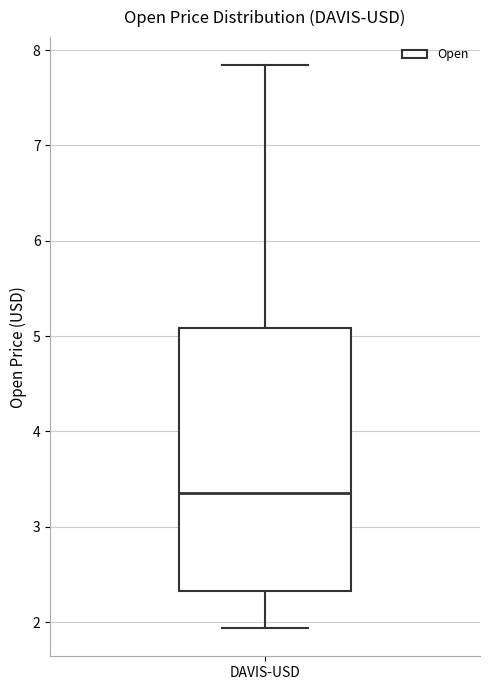

Read this box plot against the y-axis: the position of the median line, the range covered by the box, and the ends of both whiskers. The values are not printed on the chart, so give them approximately, as read against the axis.

median 3.4, box 2.3 to 5.1, whiskers 1.9 to 7.8